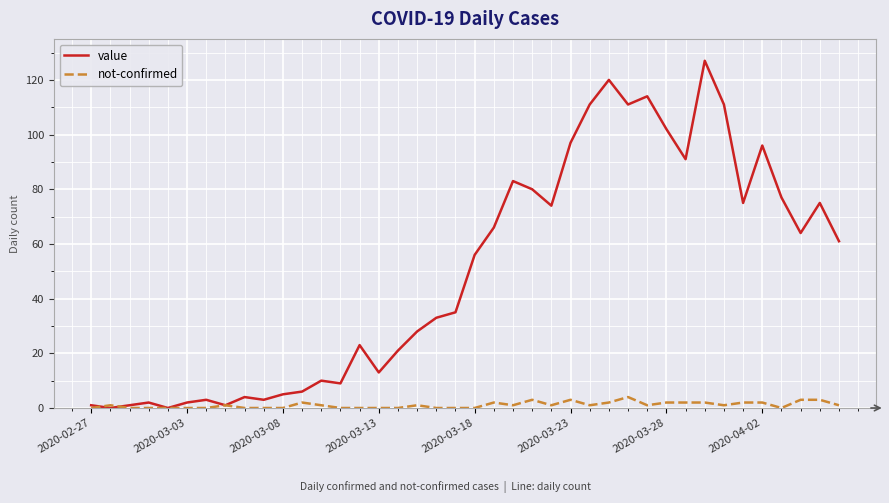

List the series in order of their overall mean, highest first.

value, not-confirmed